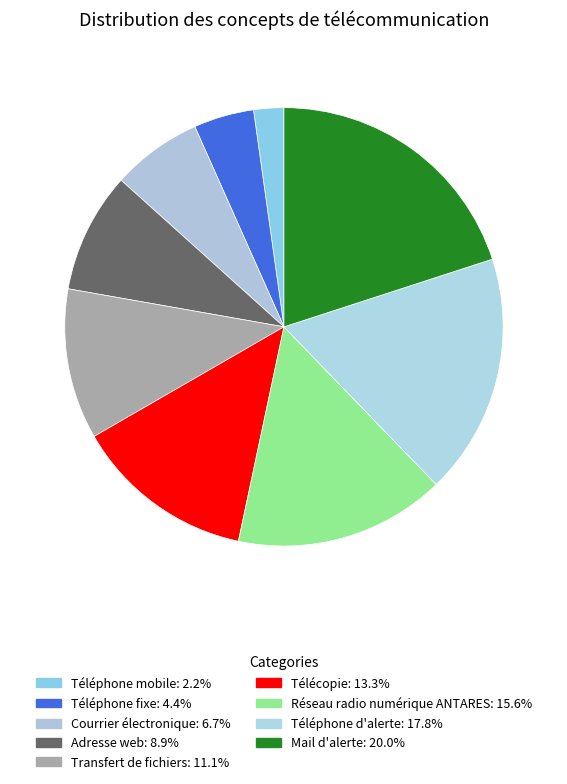

What percentage is the Téléphone d'alerte slice, to the nearest percent?

18%